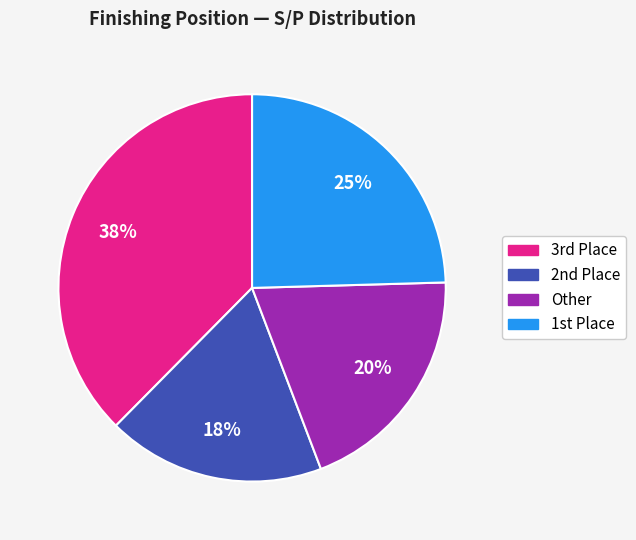

To the nearest percent, what is the average slice percentage?

25%